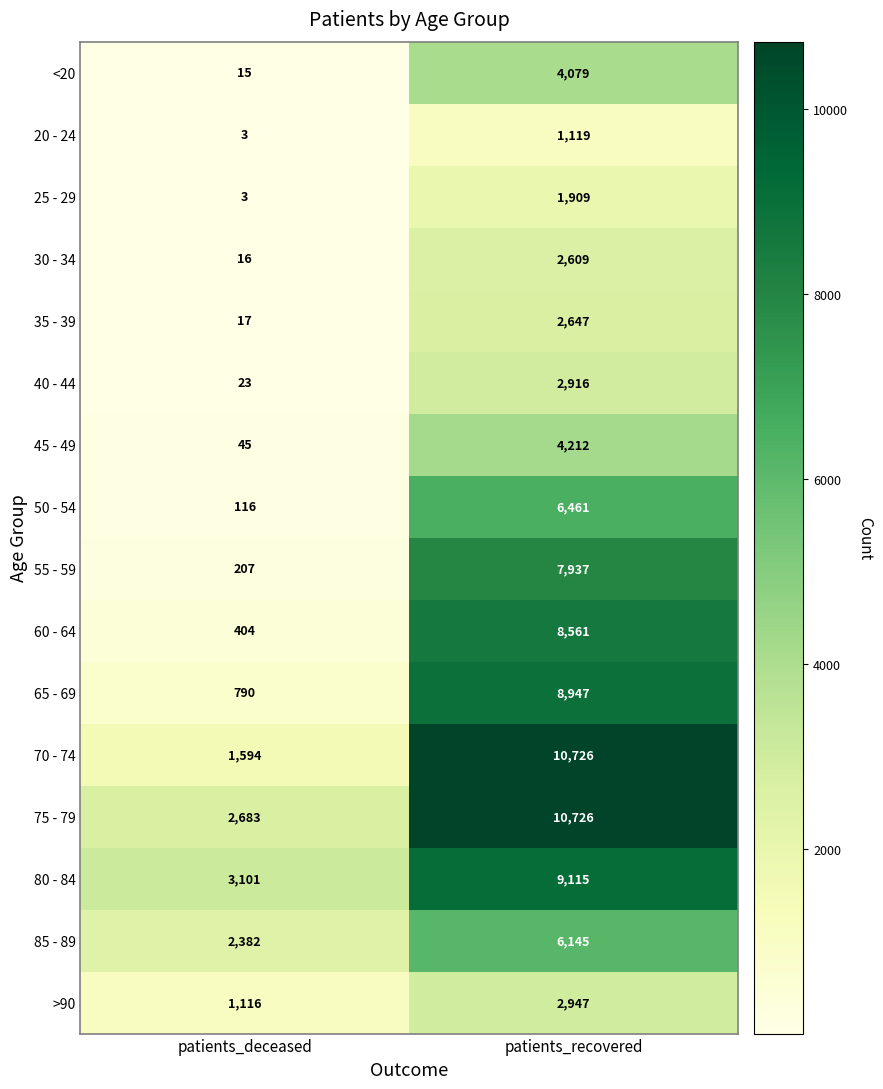

What is the average value of the 80 - 84 series?

6108